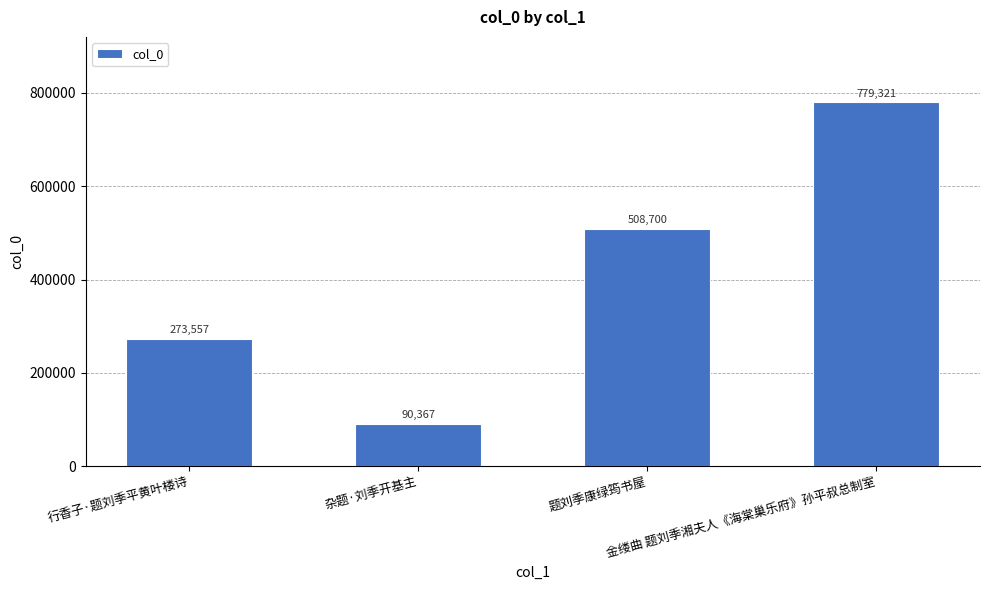

Reading left to right, list all the values displayed in this chart.

273557	90367	508700	779321